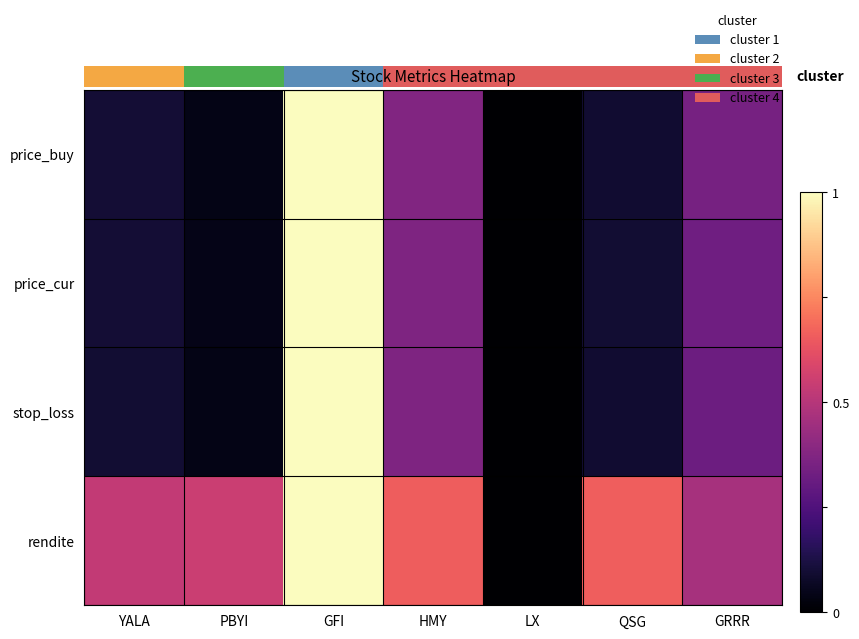

What is the difference between the second highest and minimum values in the price_buy series?

0.4